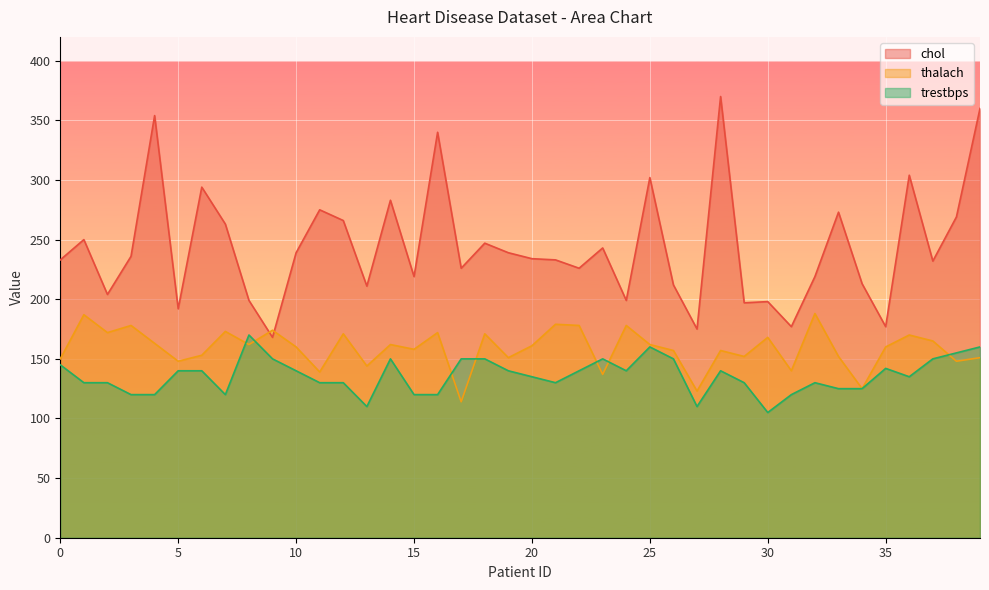

At which label does trestbps reach its peak?

8